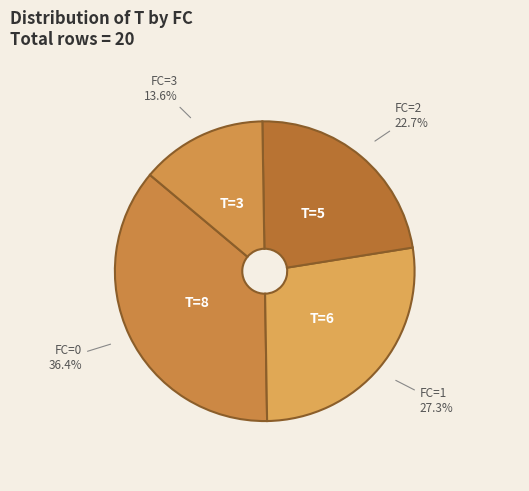

To the nearest percent, what is the difference between the largest and smallest slice percentages?

23%